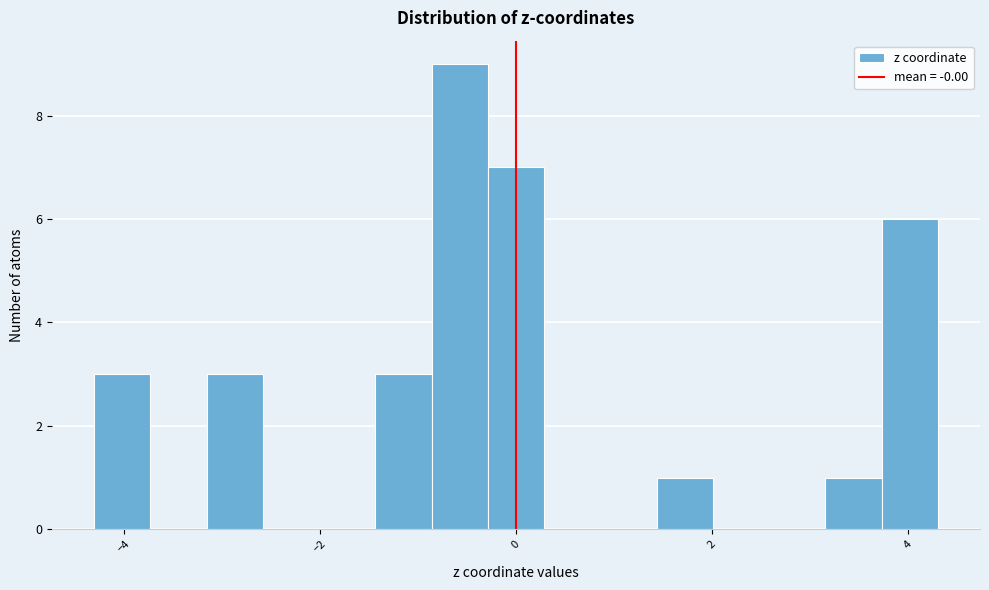

Read against the x-axis, roughly where is the centre of the tallest bar?

-0.6